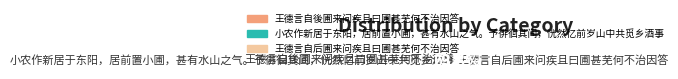

To the nearest percent, what is the difference between the 王德言自后圃来问疾且曰圃甚芜何不治因答 and 小农作新居于东阳，居前置小圃，甚有水山之气。予徘徊其间，恍然忆前岁山中共觅乡酒事 slice percentages?

34%